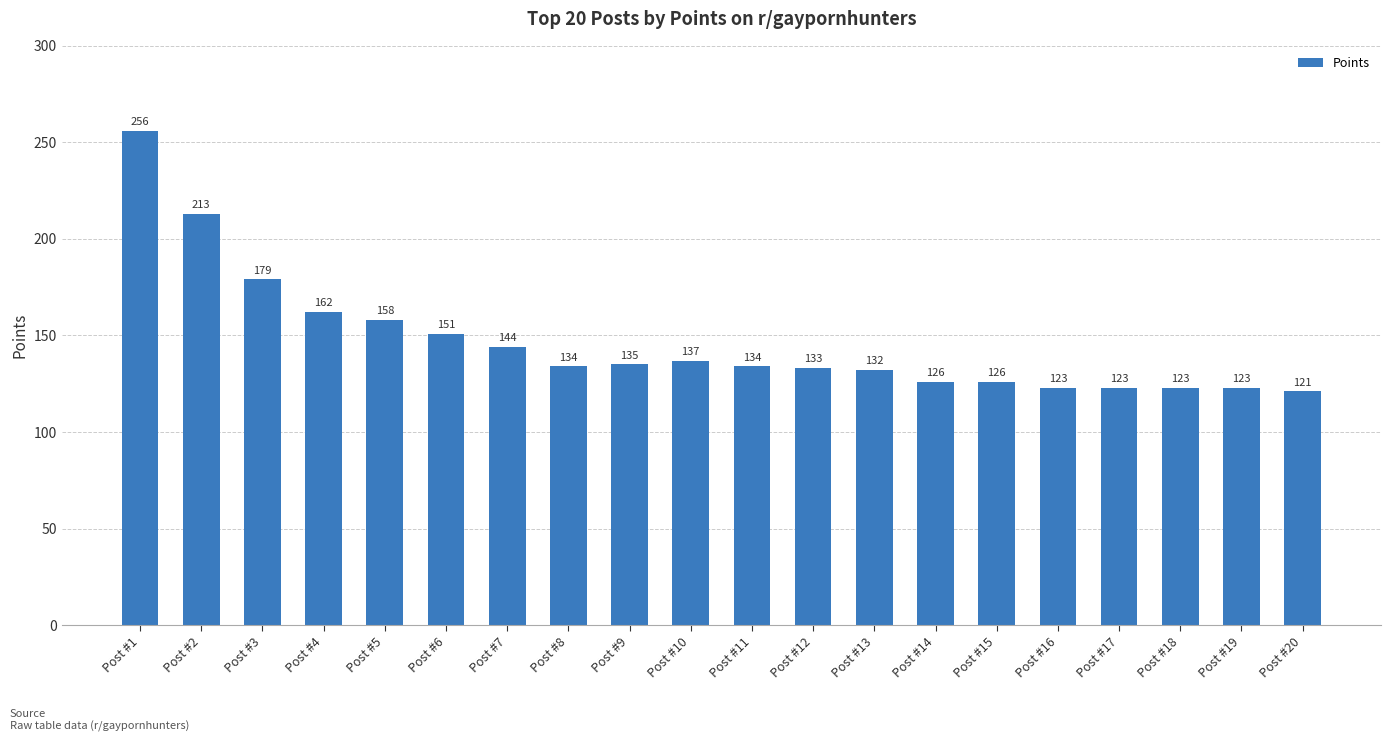

Reading left to right, transcribe all the data shown in this chart.

256	213	179	162	158	151	144	134	135	137	134	133	132	126	126	123	123	123	123	121